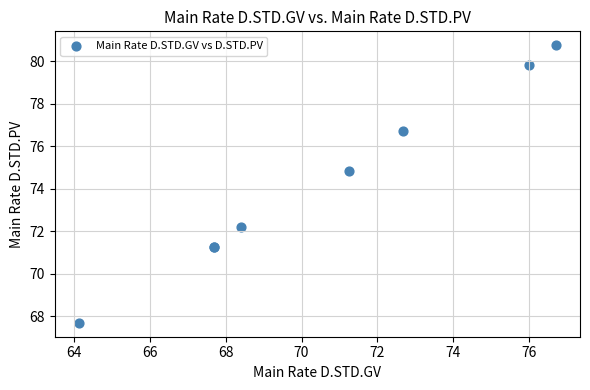

What Y value in the scatter plot is closest to 74?

74.8